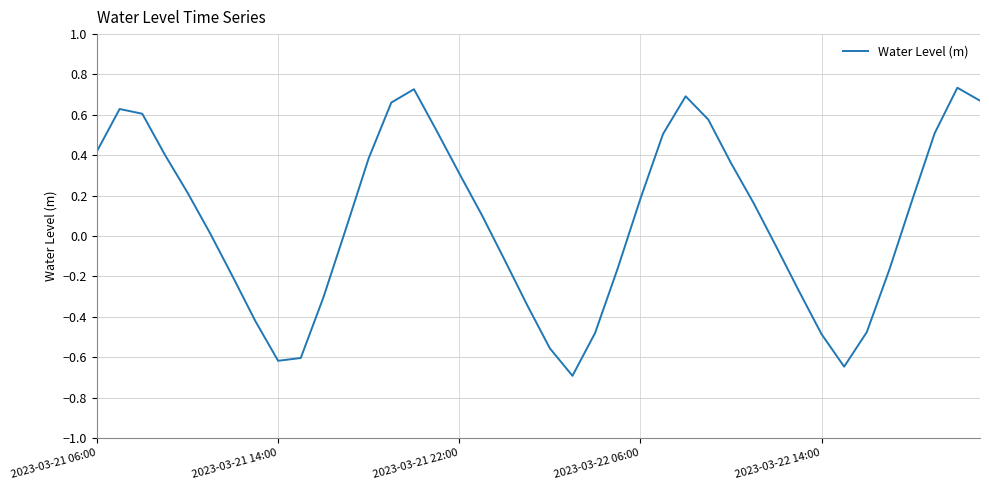

What is the difference between the maximum and minimum values?

1.4